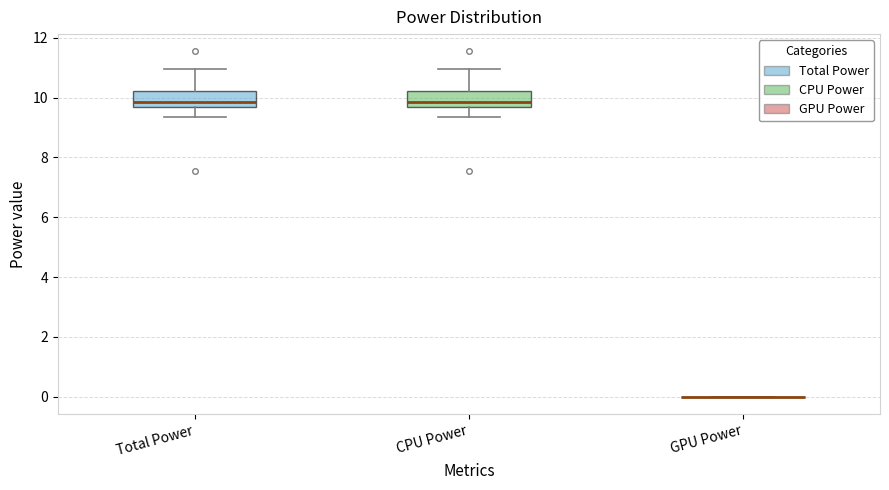

Reading left to right, read every box against the y-axis: the position of its median line, the range the box covers, and the ends of its whiskers. The values are not printed on the chart, so give them approximately, as read against the axis.

Total Power: median 9.8, box 9.6 to 10.2, whiskers 9.4 to 11.0
CPU Power: median 9.8, box 9.6 to 10.2, whiskers 9.4 to 11.0
GPU Power: box collapsed to a line at 0.0, whiskers 0.0 to 0.0